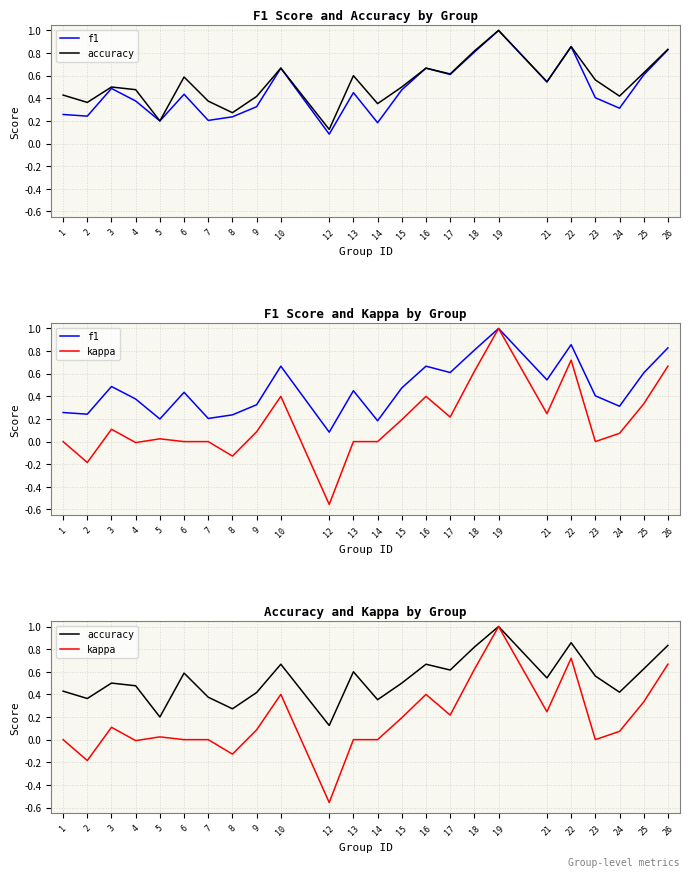

What is the difference between the accuracy values at 8 and 22?

0.6